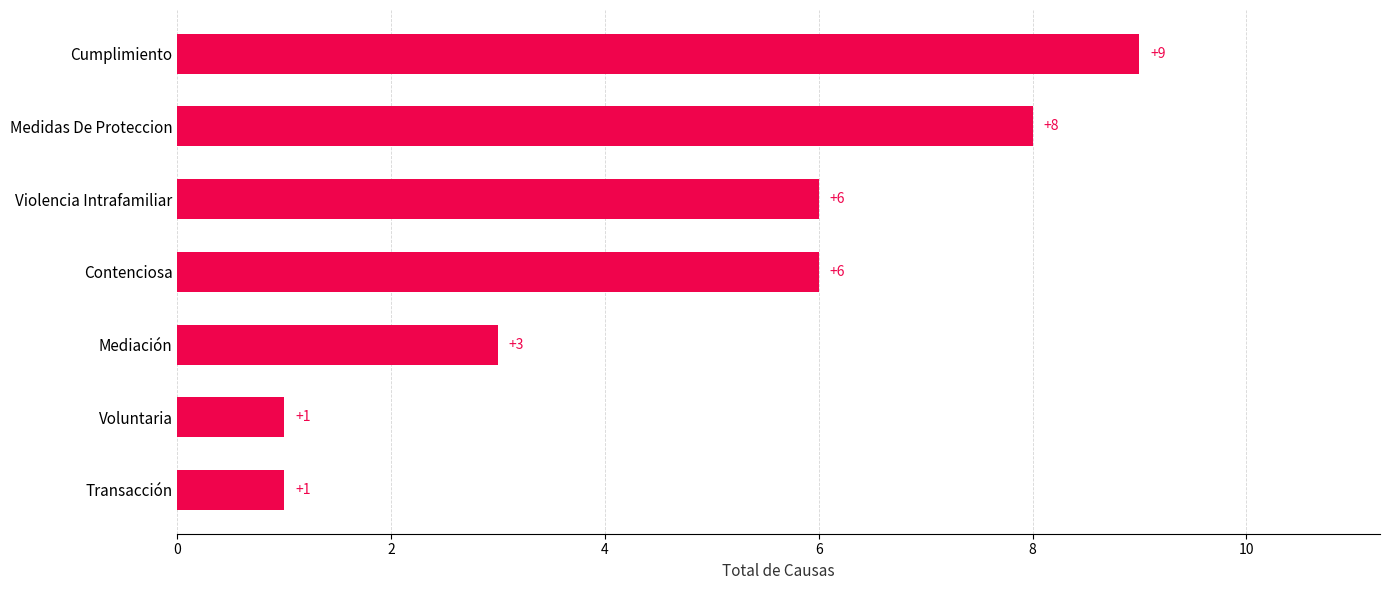

Between Mediación and Contenciosa, which is larger?

Contenciosa